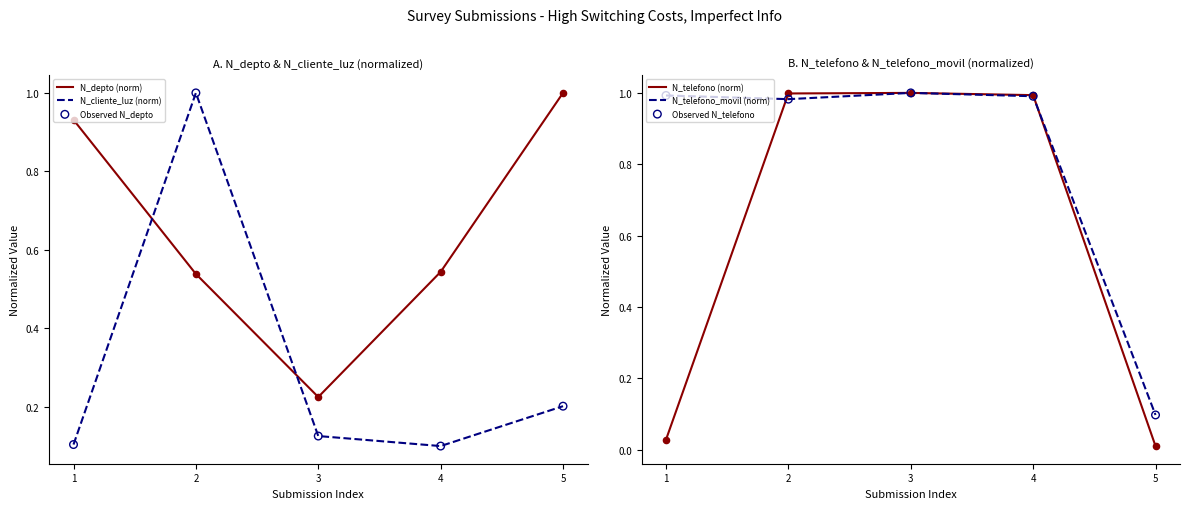

Which series contains the lowest Y value?

N_telefono (norm)